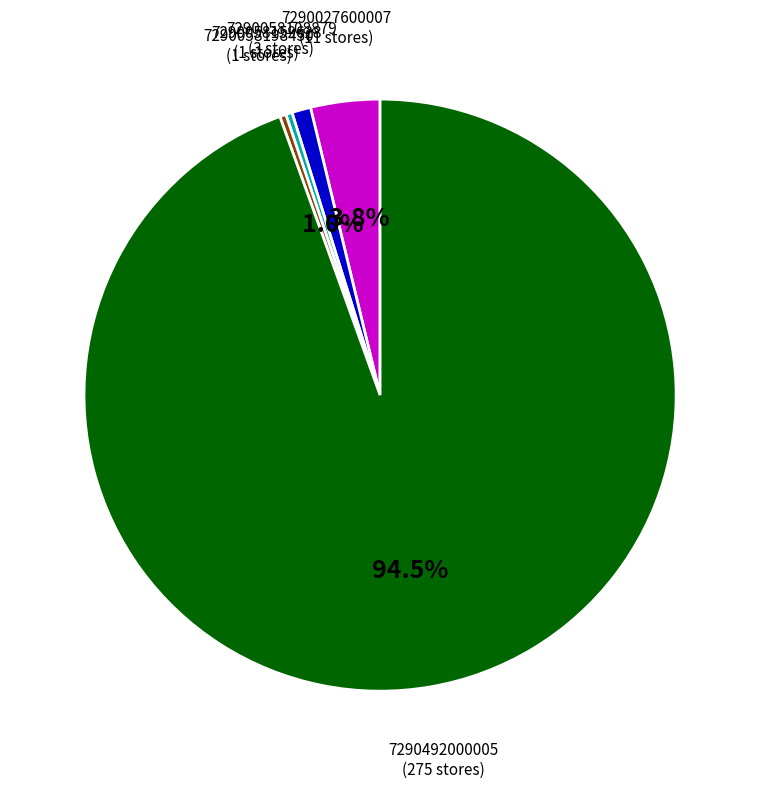

What is the majority slice?

7290492000005